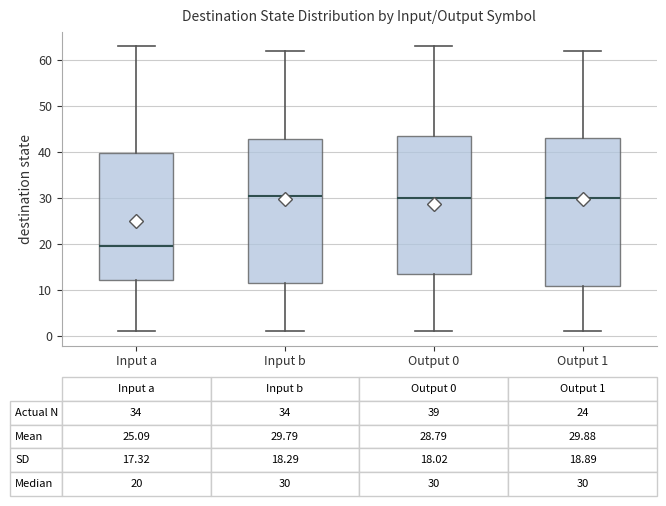

Comparing the boxes themselves (not the whiskers), which one is the tallest?

Output 1